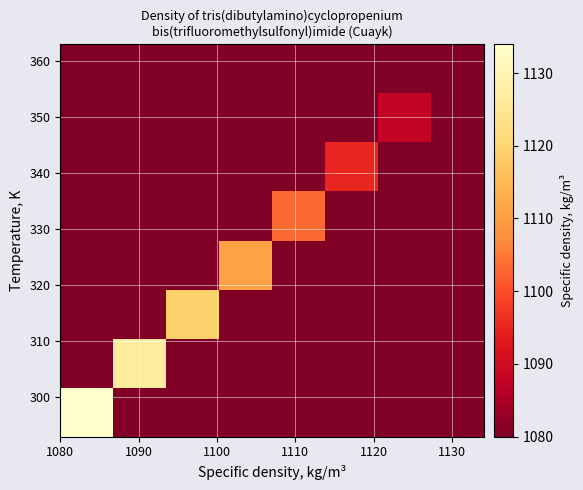

How many categories are shown in the chart?

8